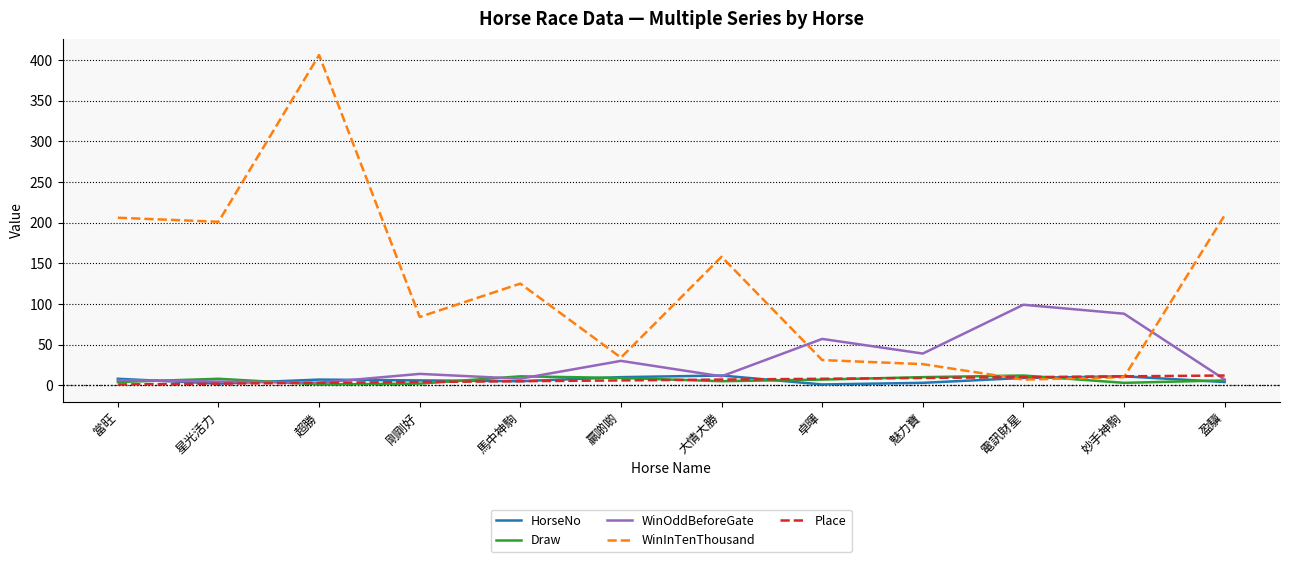

Which category has the highest value in the WinOddBeforeGate series?

電訊財星